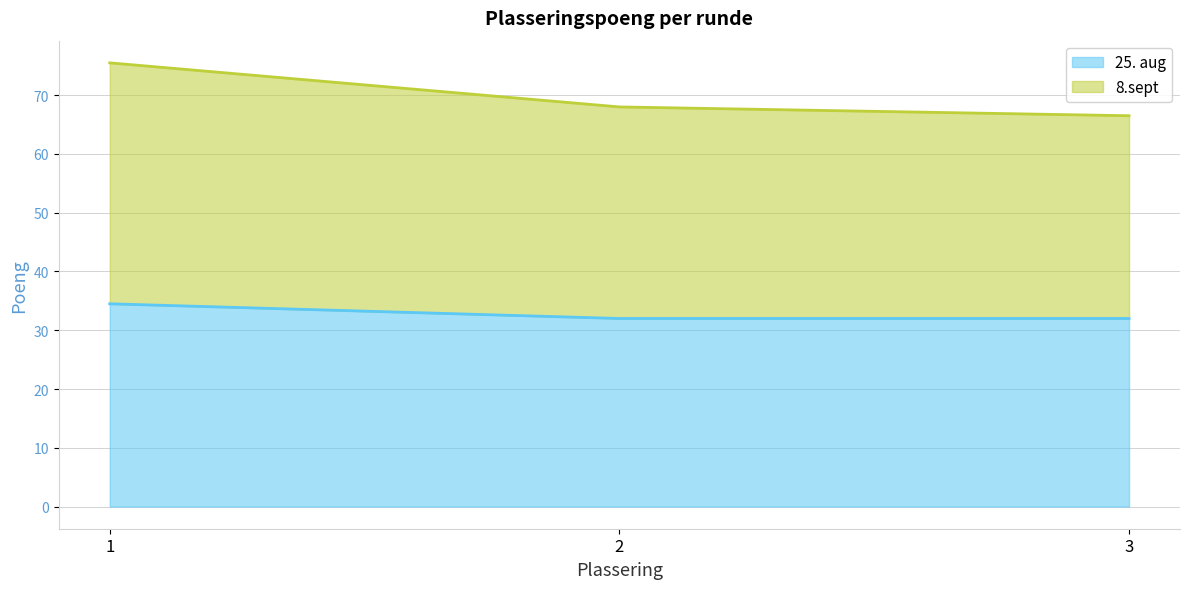

What is the difference between the maximum and second lowest values in the 25. aug series?

2.5